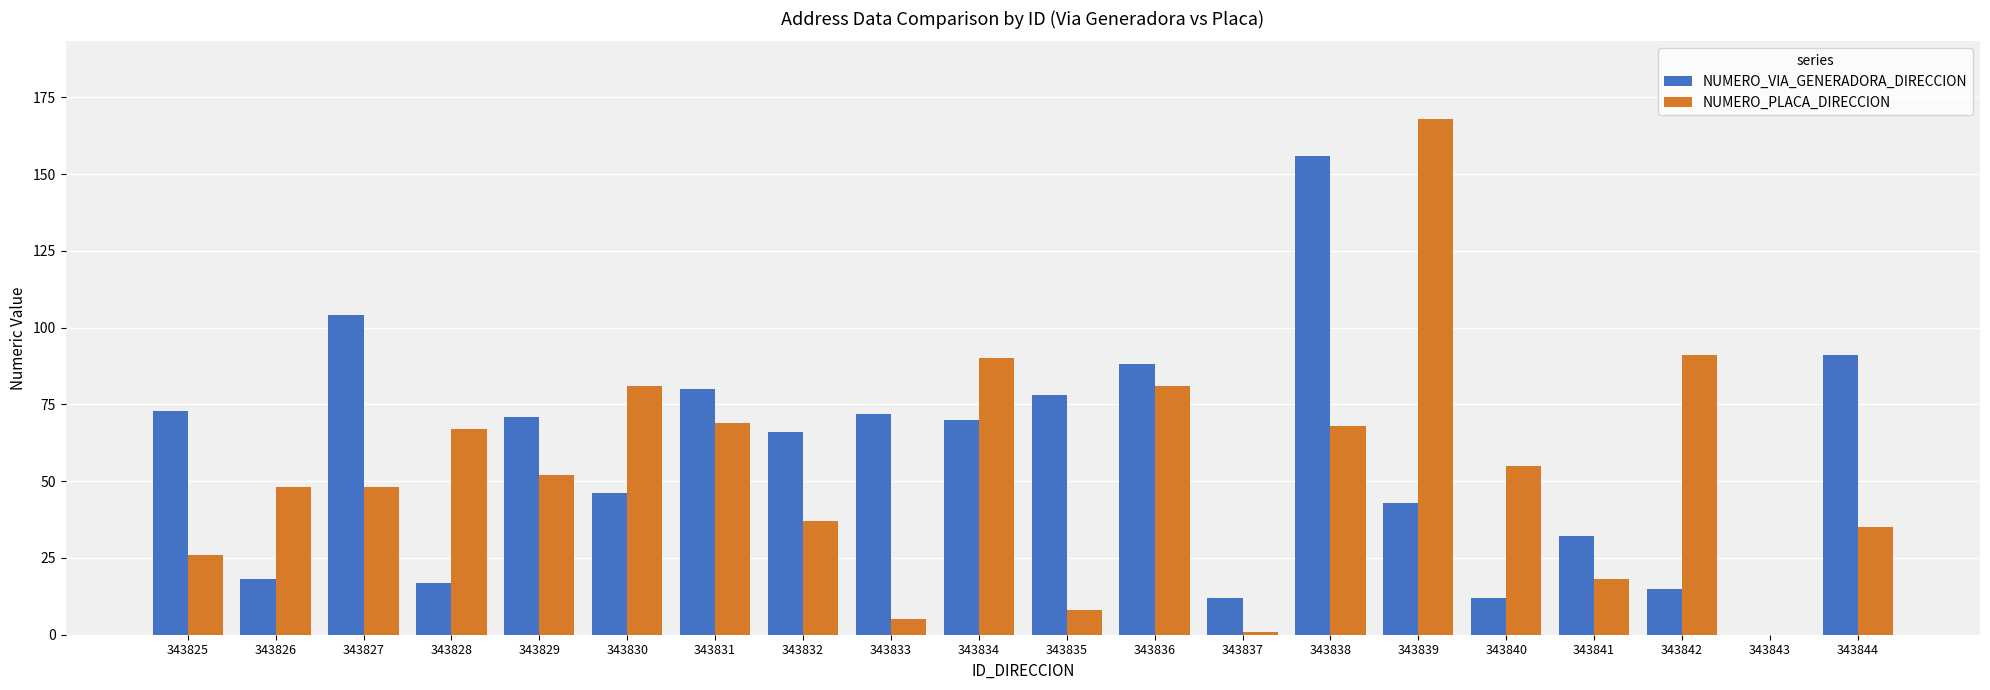

How many values in NUMERO_VIA_GENERADORA_DIRECCION are above zero?

19